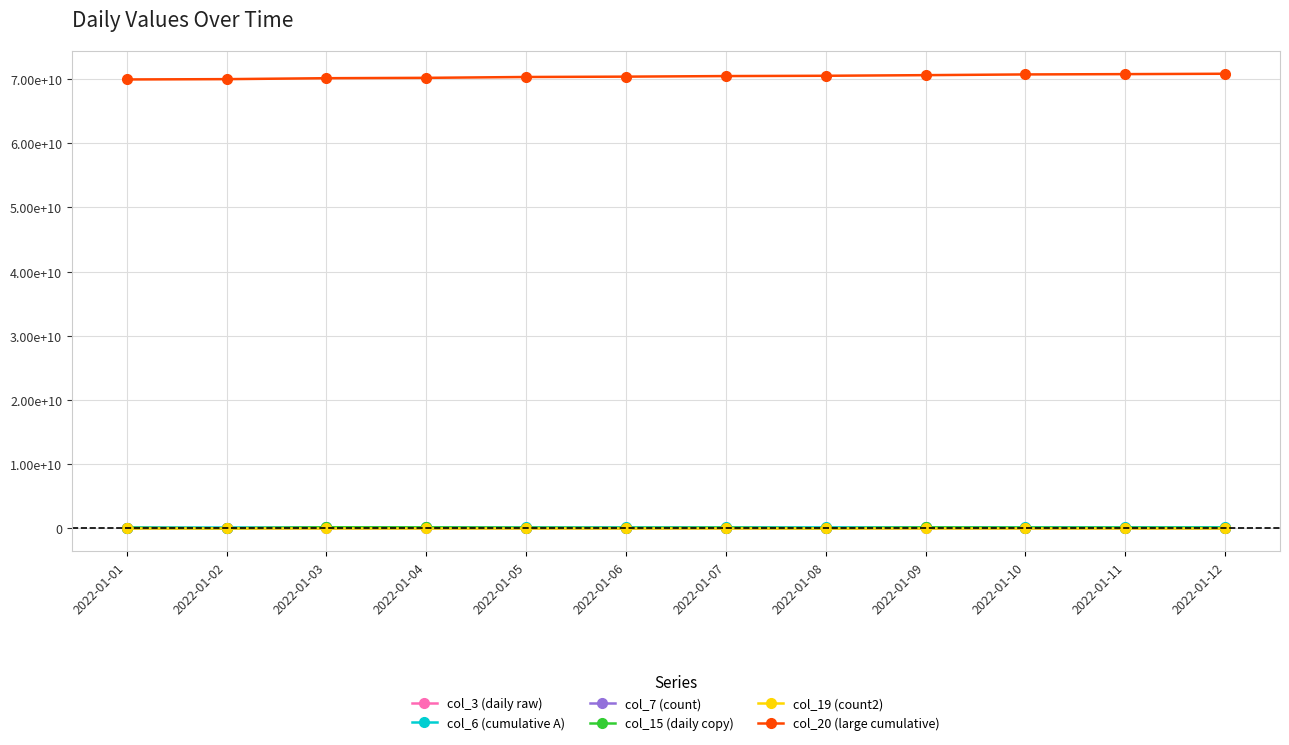

Where does the col_3 (daily raw) series first go above 117777160?

2022-01-03